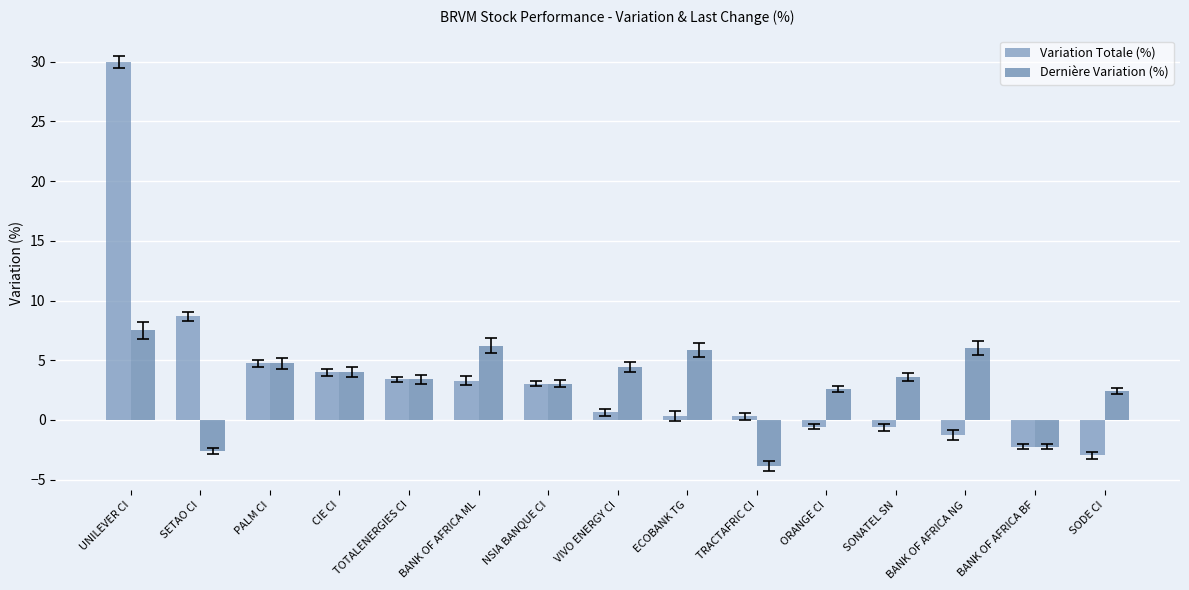

How many bars are there in total?

30